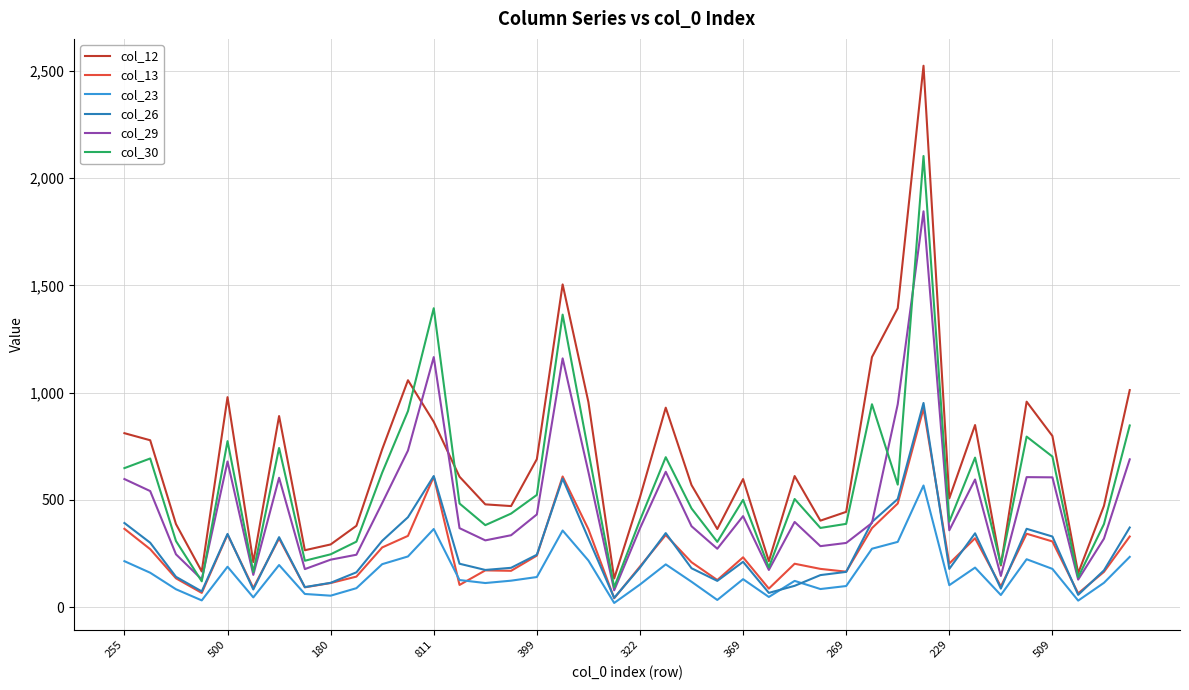

What is the maximum value shown in the chart?

2525